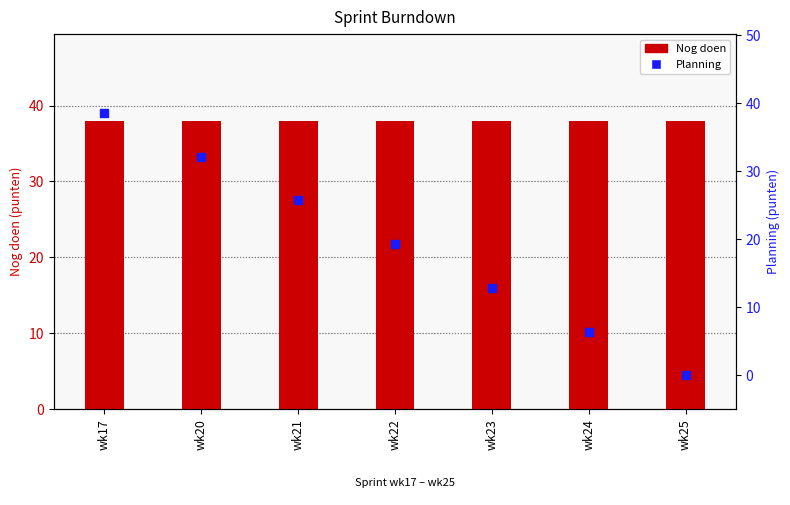

Which series reaches the minimum Y coordinate?

Planning